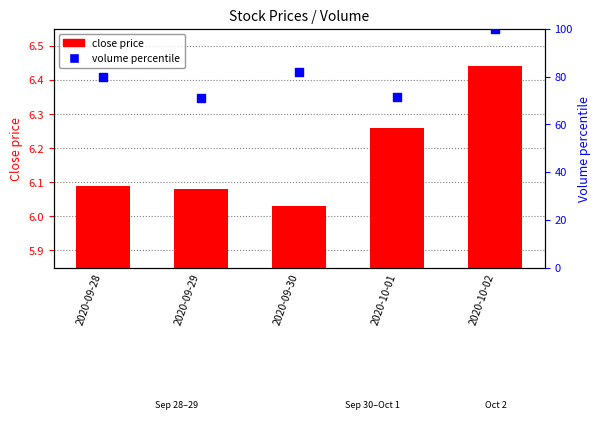

What are all the series names shown in the legend?

close price, volume percentile